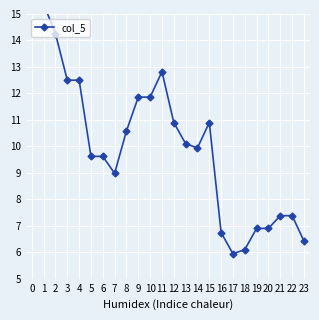

Is it true that the value at 11 is 20.4?

False